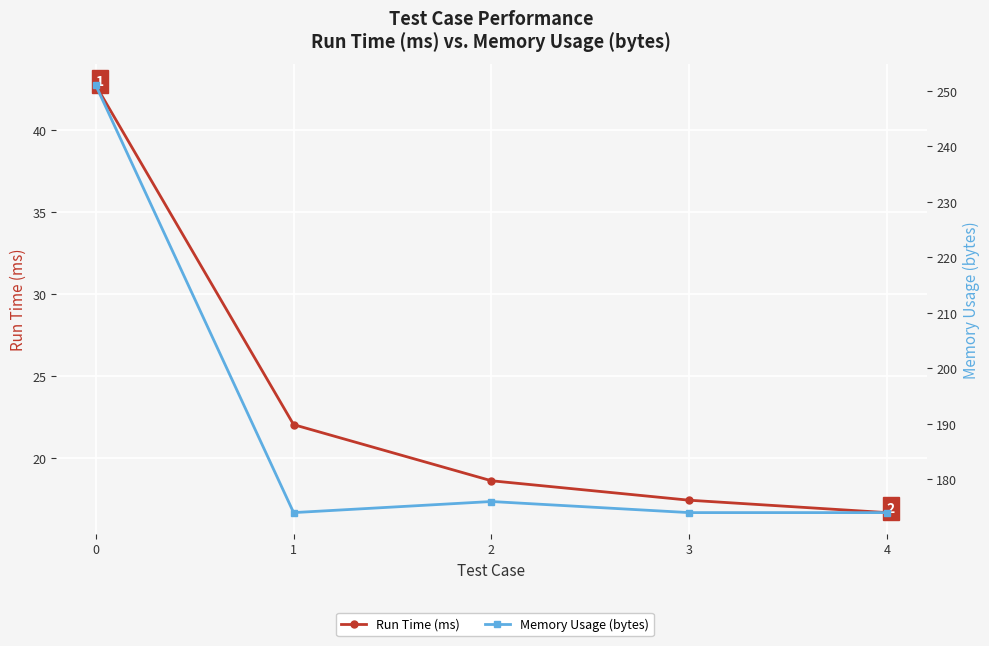

Rank the series at 4 from highest to lowest value.

Memory Usage (bytes), Run Time (ms)